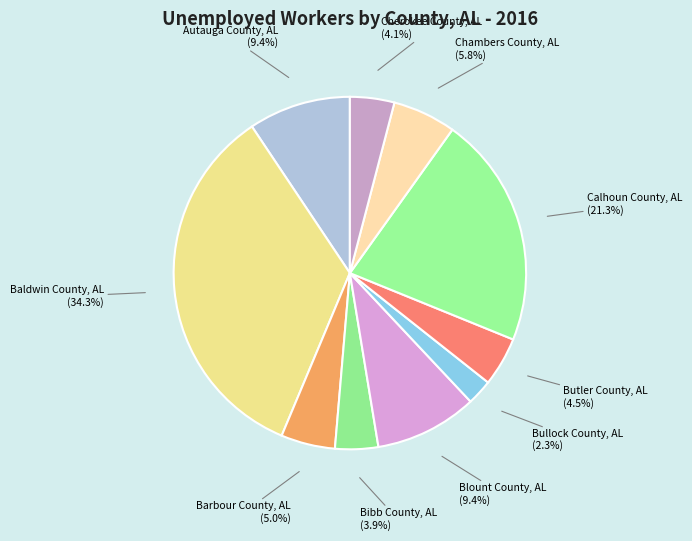

Between Bibb County, AL and Blount County, AL, which is larger?

Blount County, AL